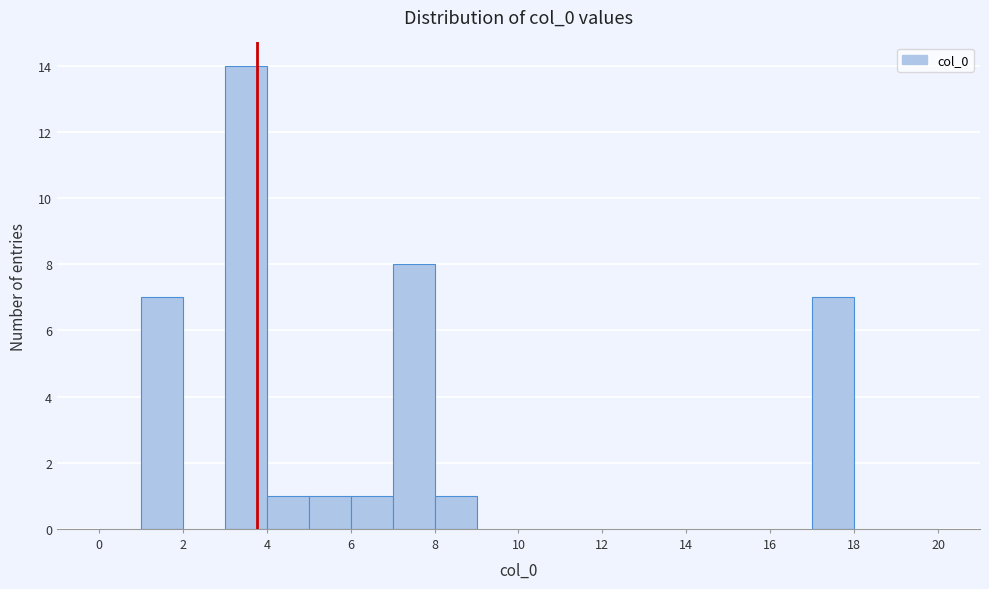

Reading left to right, list every bar in this chart as the range it spans on the x-axis followed by its height. The values are not printed on the chart, so give them approximately, as read against the axis.

0 to 1: 0
1 to 2: 7
2 to 3: 0
3 to 4: 14
4 to 5: 1
5 to 6: 1
6 to 7: 1
7 to 8: 8
8 to 9: 1
9 to 10: 0
10 to 11: 0
11 to 12: 0
12 to 13: 0
13 to 14: 0
14 to 15: 0
15 to 16: 0
16 to 17: 0
17 to 18: 7
18 to 19: 0
19 to 20: 0